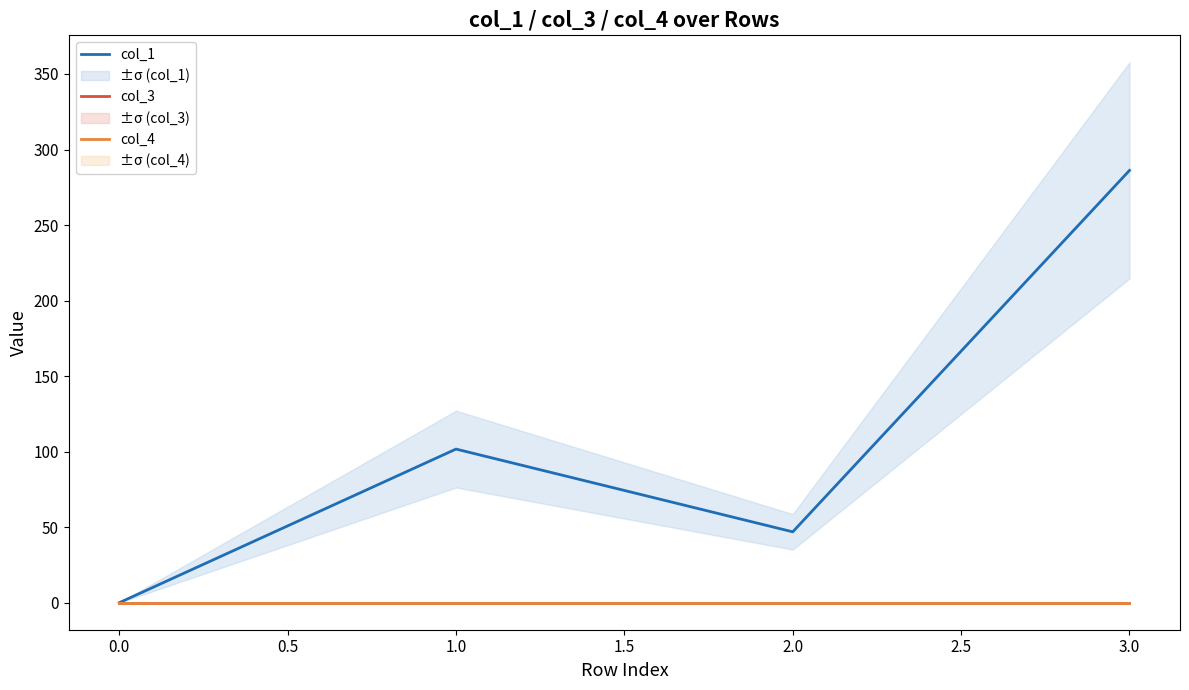

Reading left to right, list all the values displayed in this chart.

col_1: 0.0	101.7	46.9	286.2
col_3: 0.0	0.0	0.0	0.0
col_4: 0.0	0.0	0.0	0.0